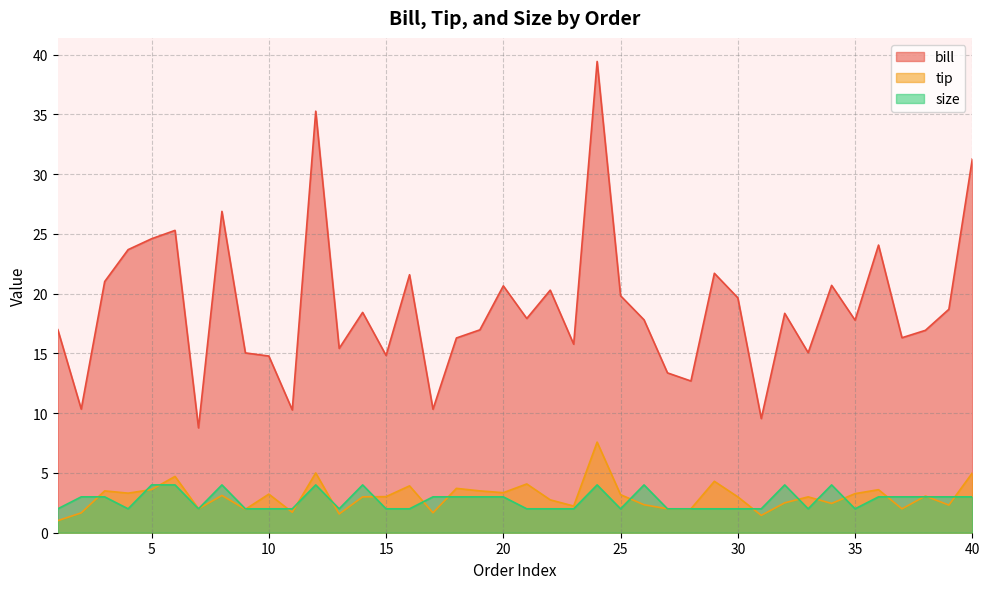

What is the difference between the maximum and minimum values in the tip series?

6.6